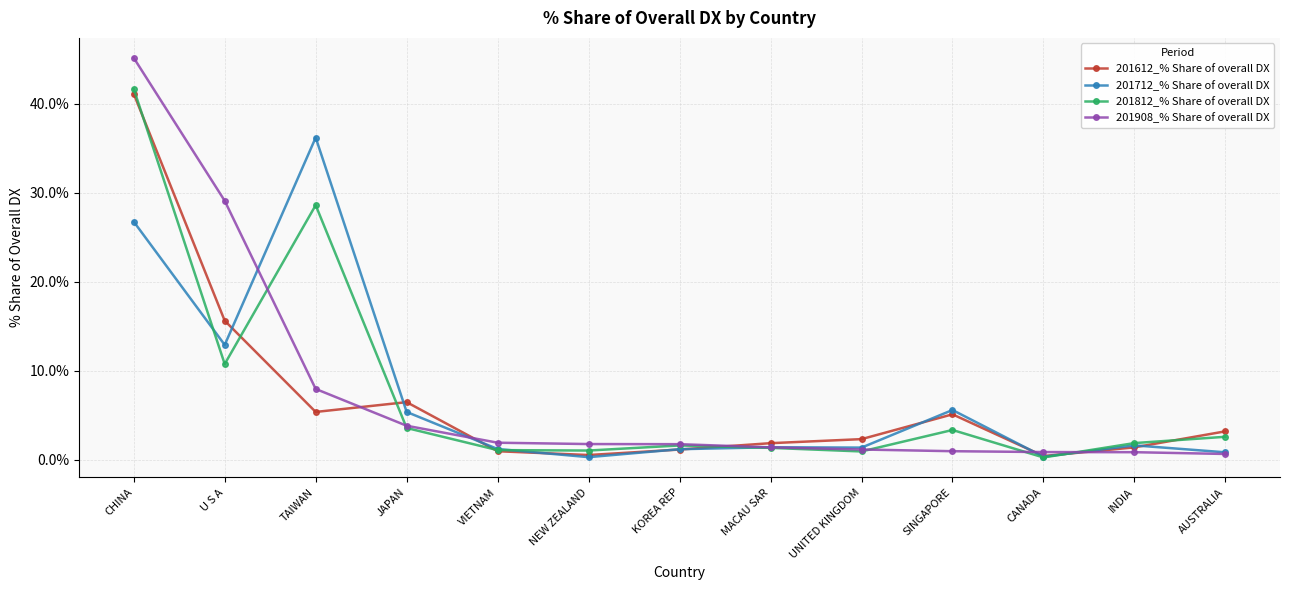

What is the maximum value shown in the chart?

45.1